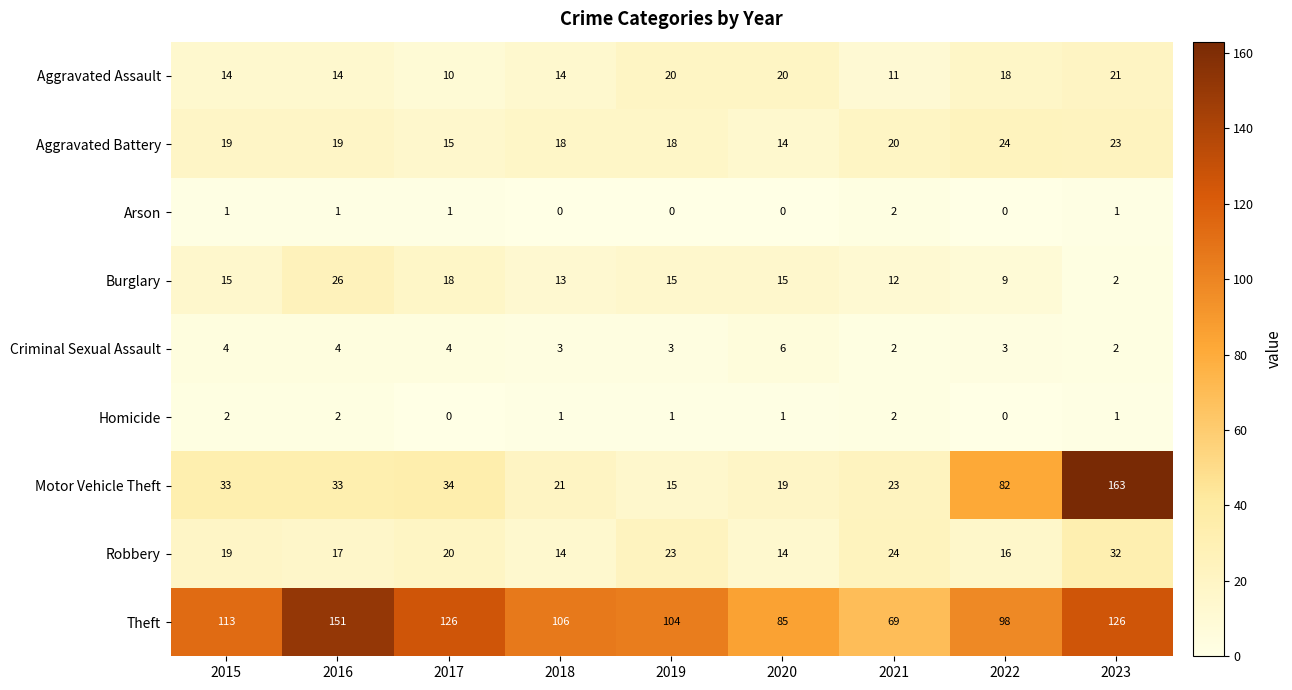

What is the greatest value displayed?

163